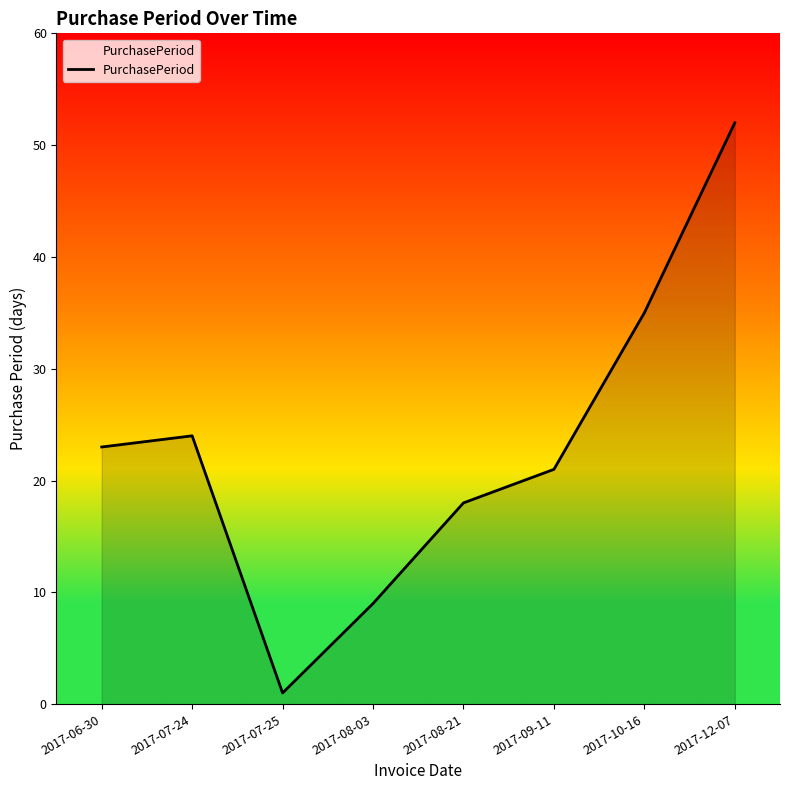

List the labels in order of value, largest first.

2017-12-07, 2017-10-16, 2017-07-24, 2017-06-30, 2017-09-11, 2017-08-21, 2017-08-03, 2017-07-25